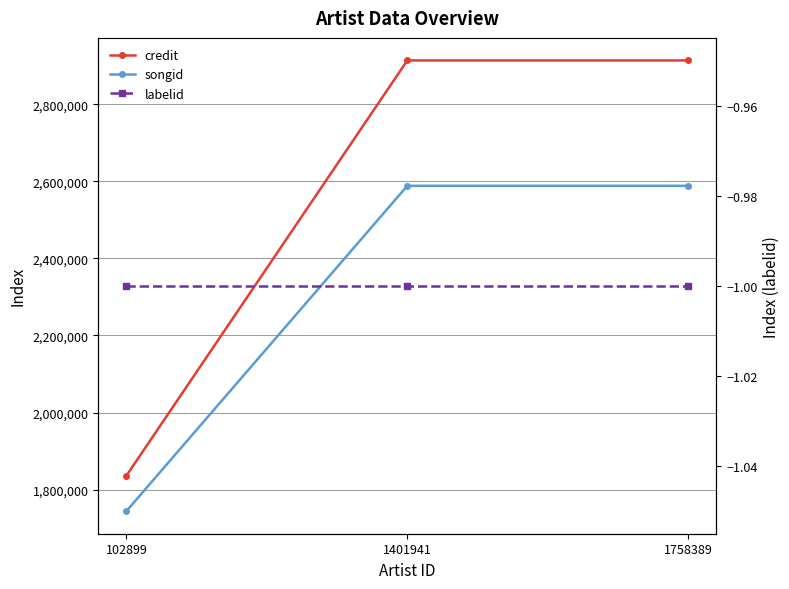

The labelid series shows -1 at 102899. True or false?

True